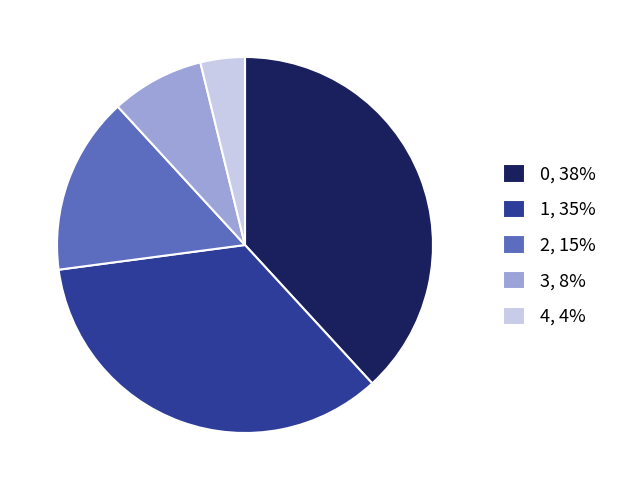

Does 4, 4% represent more than half of the total?

No